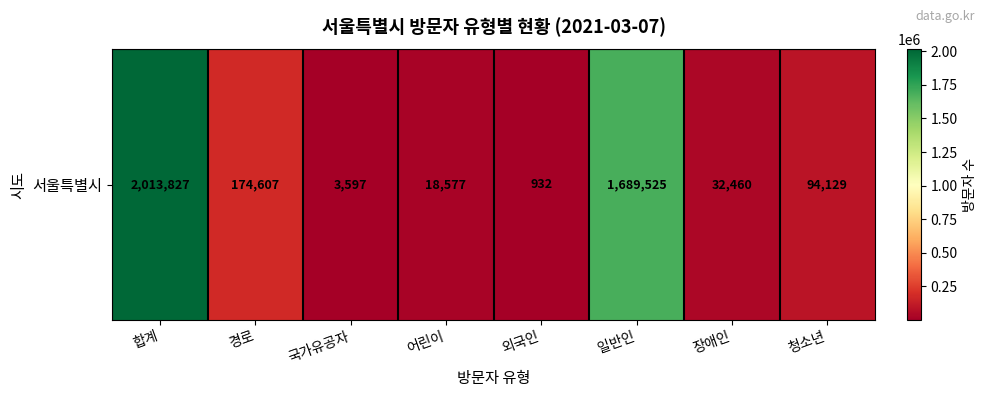

List the labels in order of value, largest first.

합계, 일반인, 경로, 청소년, 장애인, 어린이, 국가유공자, 외국인